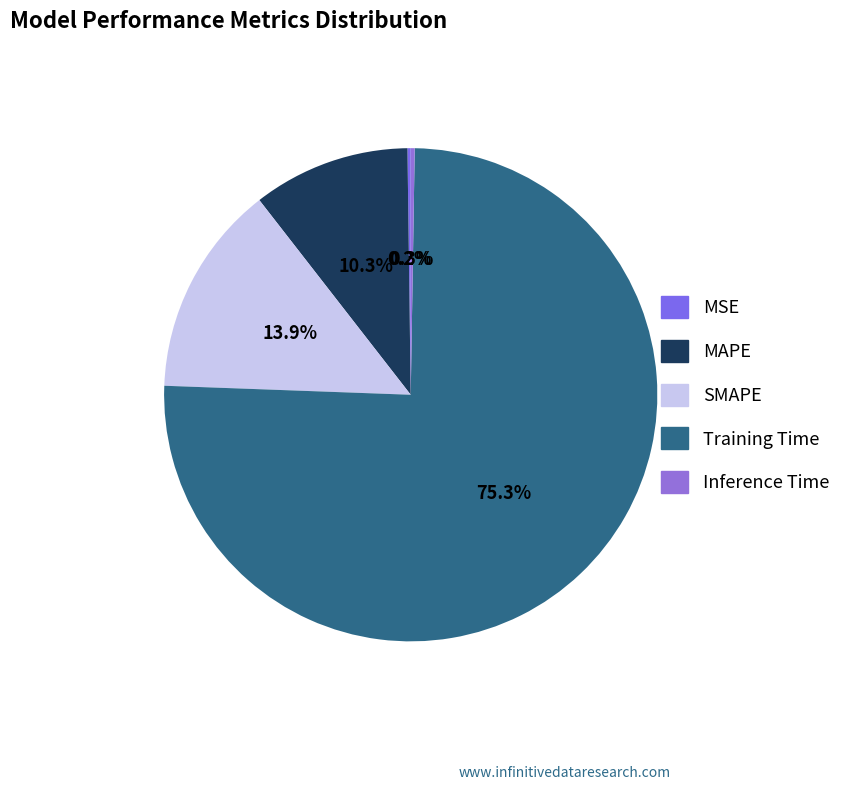

What percentage is NOT represented by SMAPE?

86.1%